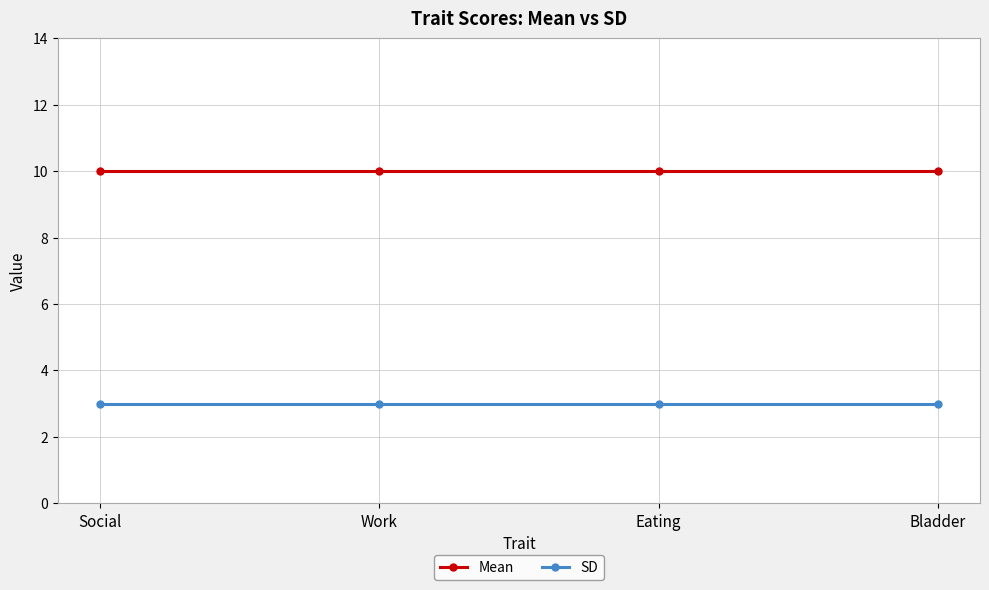

True or false: Mean and SD intersect in this chart.

False